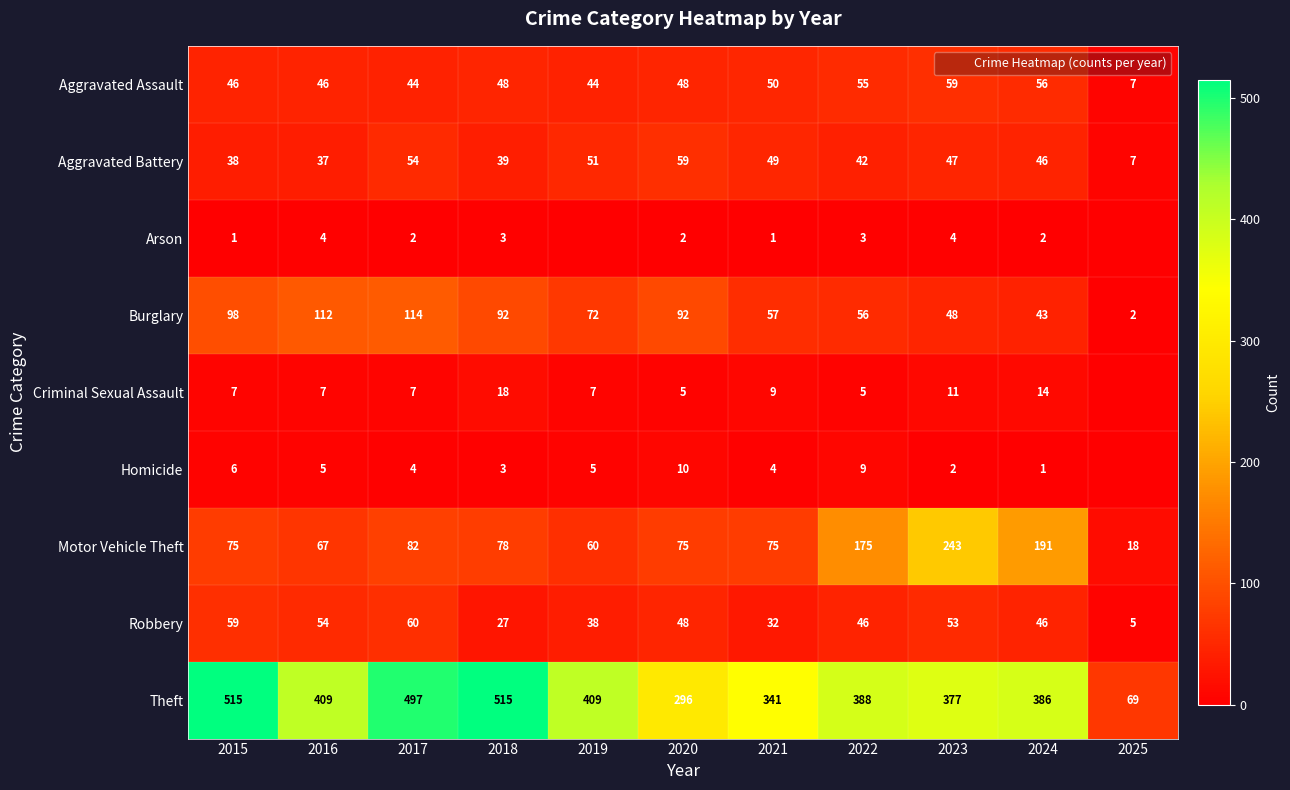

At how many categories does at least one series exceed 271?

10